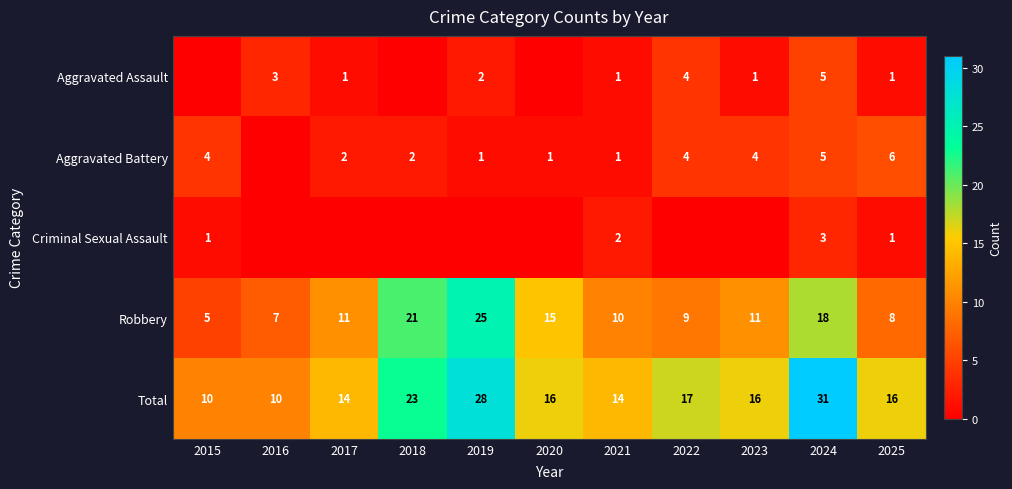

Is the value of Total at 2021 greater than the value of Aggravated Battery at 2021?

Yes